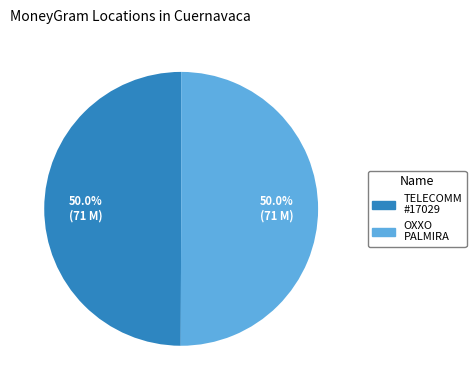

How many slices are in this pie chart?

2